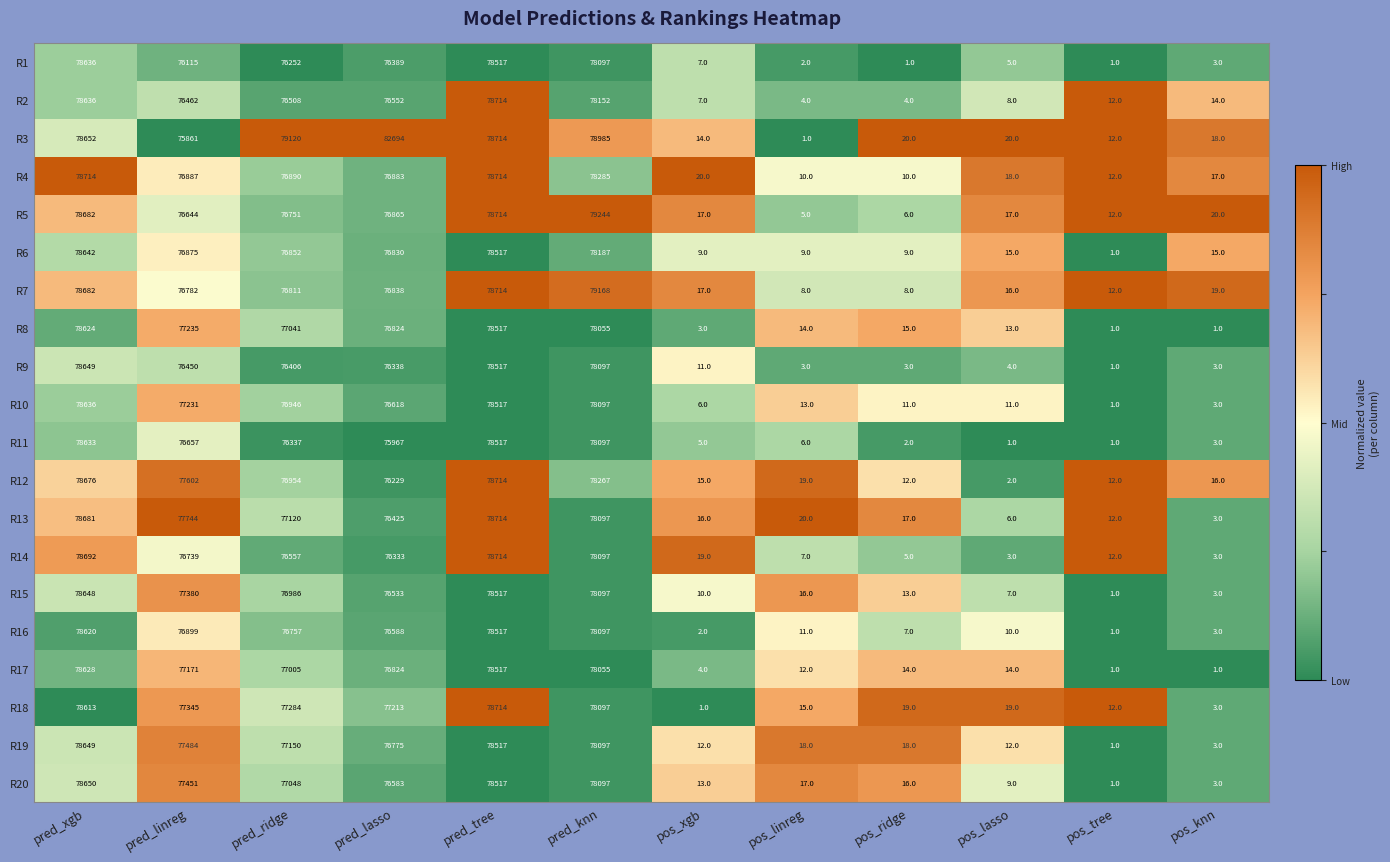

At which label does R5 reach its minimum?

pos_linreg